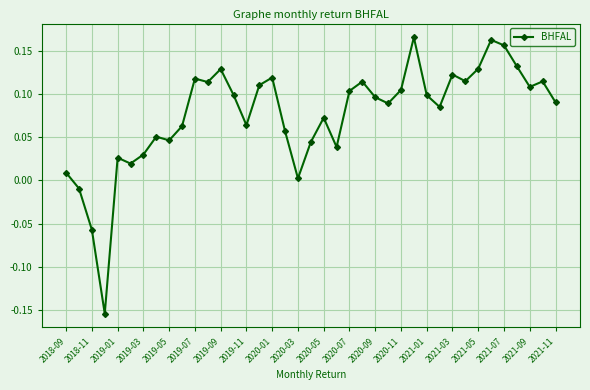

What is the sum of all values?

3.0